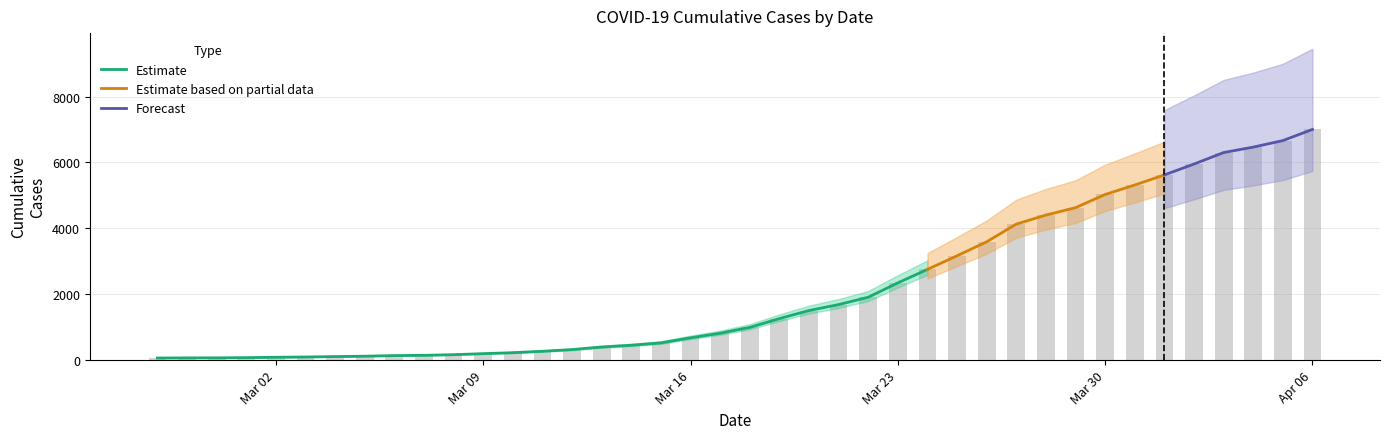

What is the smallest value displayed?

64